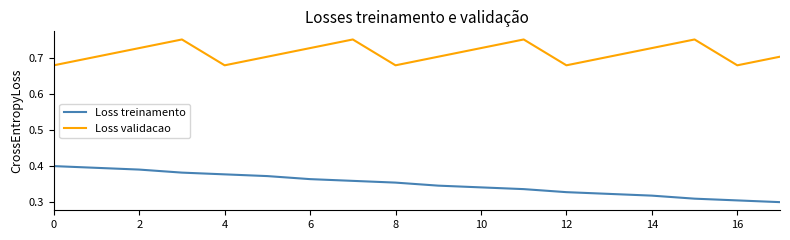

Rank the series by their average value, from highest to lowest.

Loss validacao, Loss treinamento